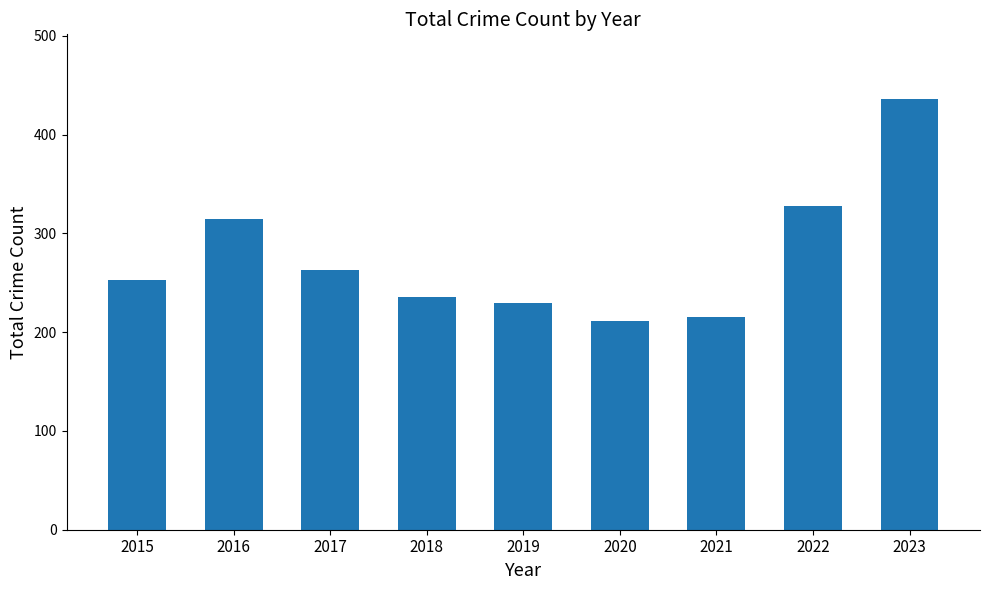

True or false: the data shows 253 at 2015.

True